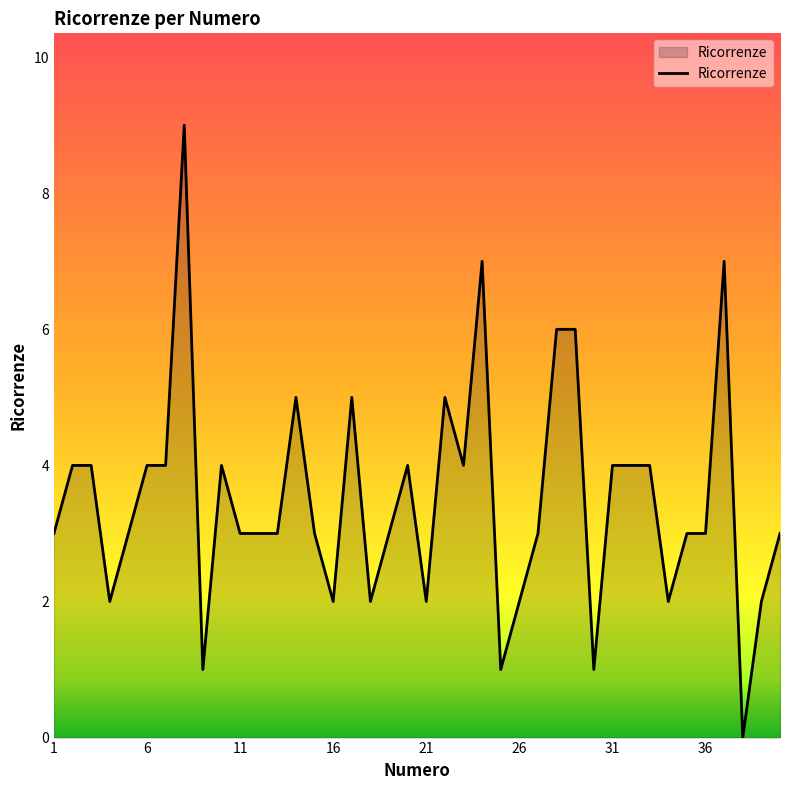

What is the maximum value shown in the chart?

9